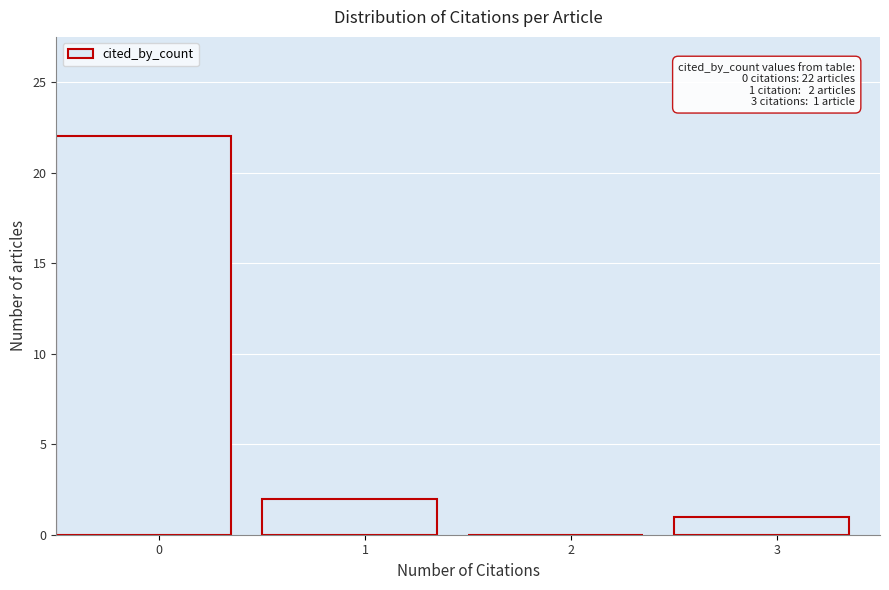

Reading left to right, extract all data points from this chart.

0=22	1=2	2=0	3=1